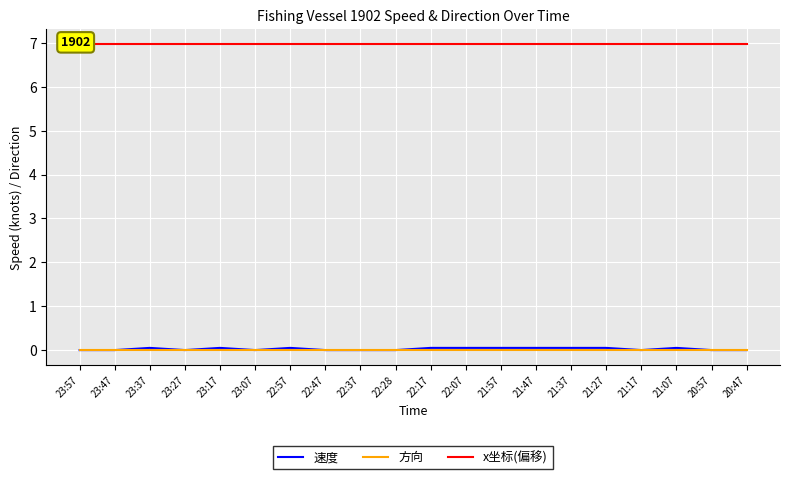

How many distinct data groups are displayed?

3